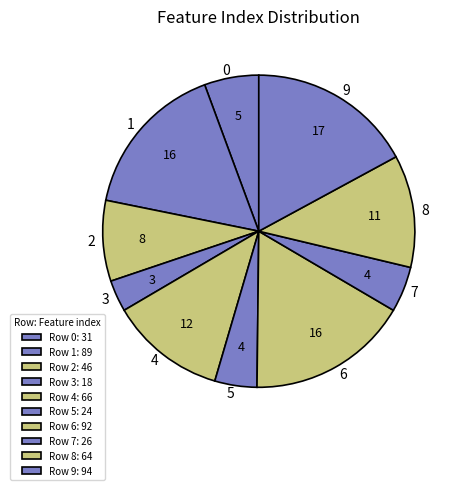

Does any single category account for the majority?

No